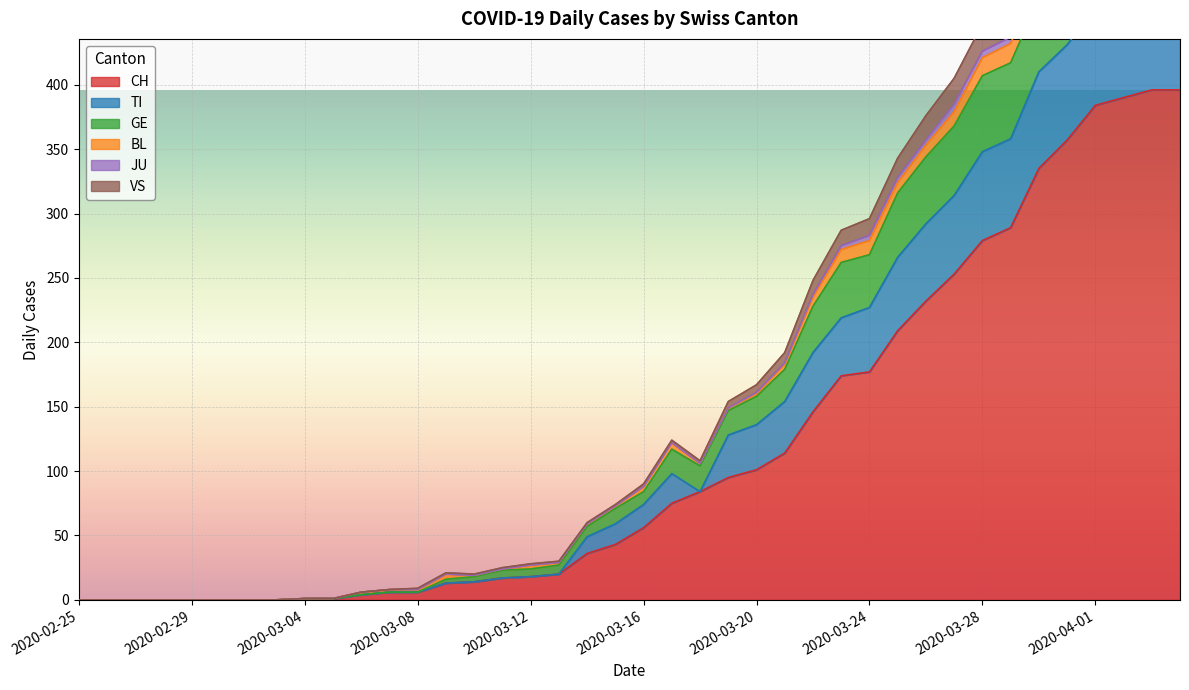

What is the sum of all VS values?

7345